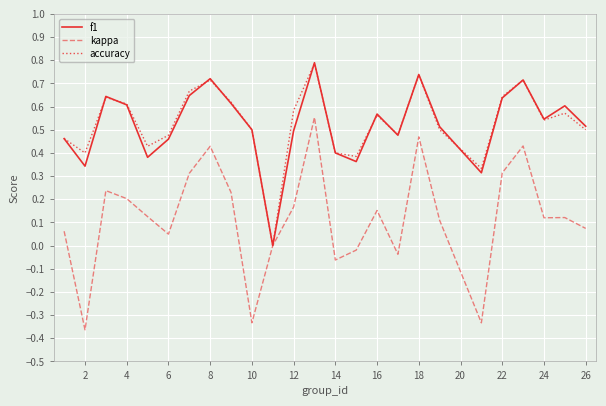

How many values in accuracy are above zero?

24